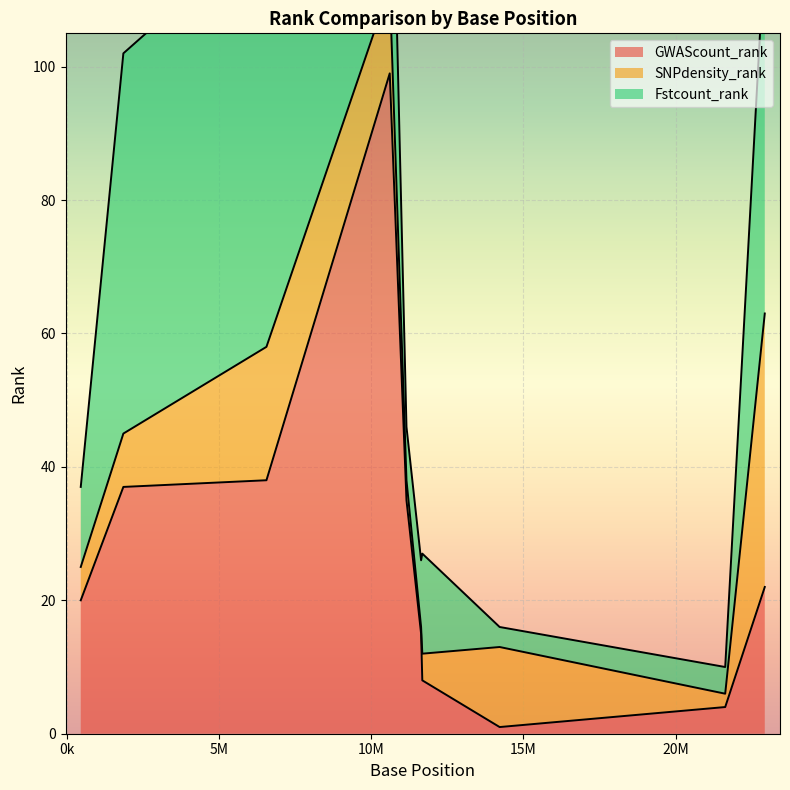

Where is SNPdensity_rank nearest to the value 21?

6560000